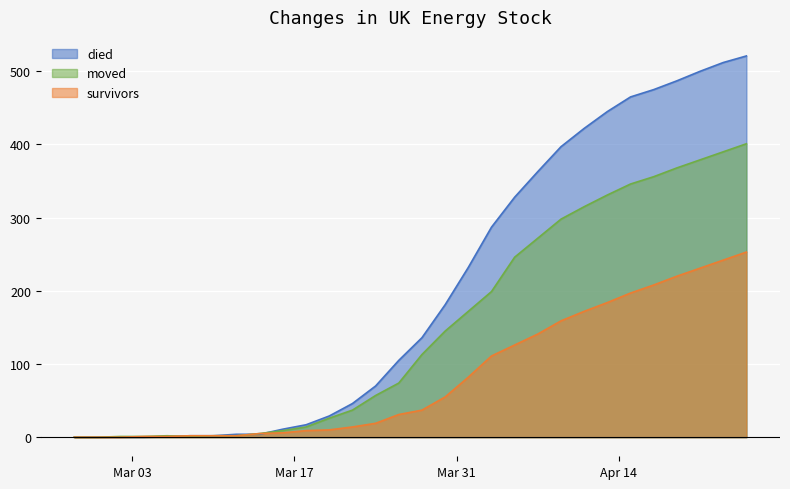

Which series has the largest total across all categories?

died